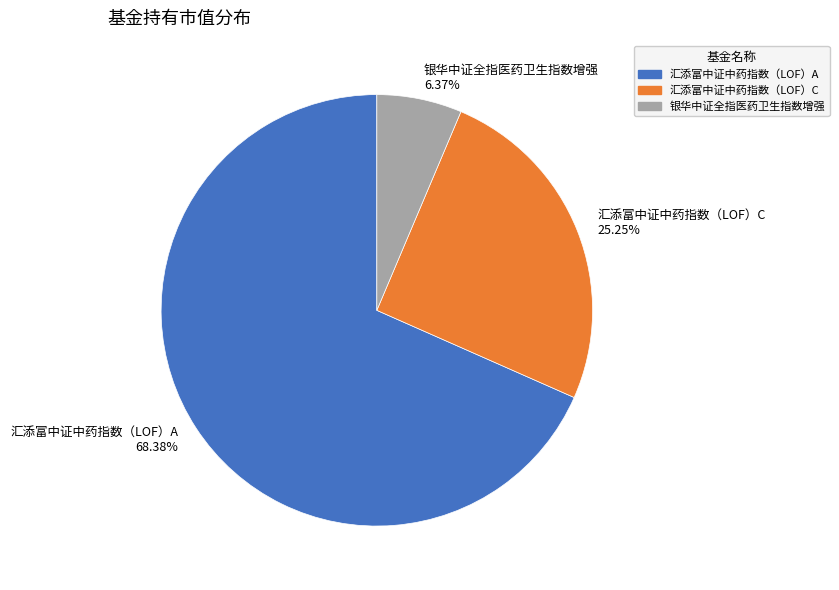

Rank the categories by value from lowest to highest.

银华中证全指医药卫生指数增强, 汇添富中证中药指数（LOF）C, 汇添富中证中药指数（LOF）A